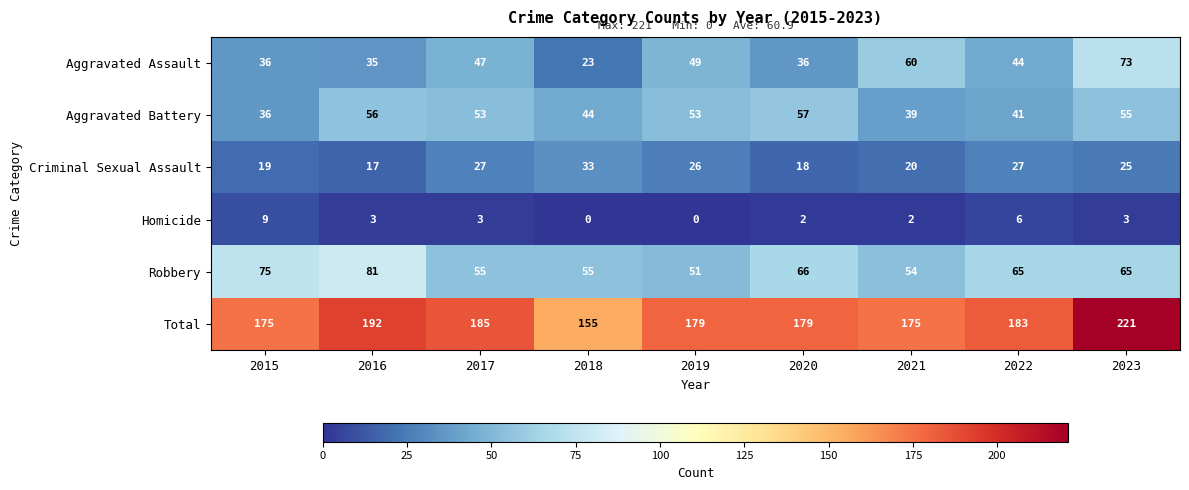

Where is Total nearest to the value 188?

2017